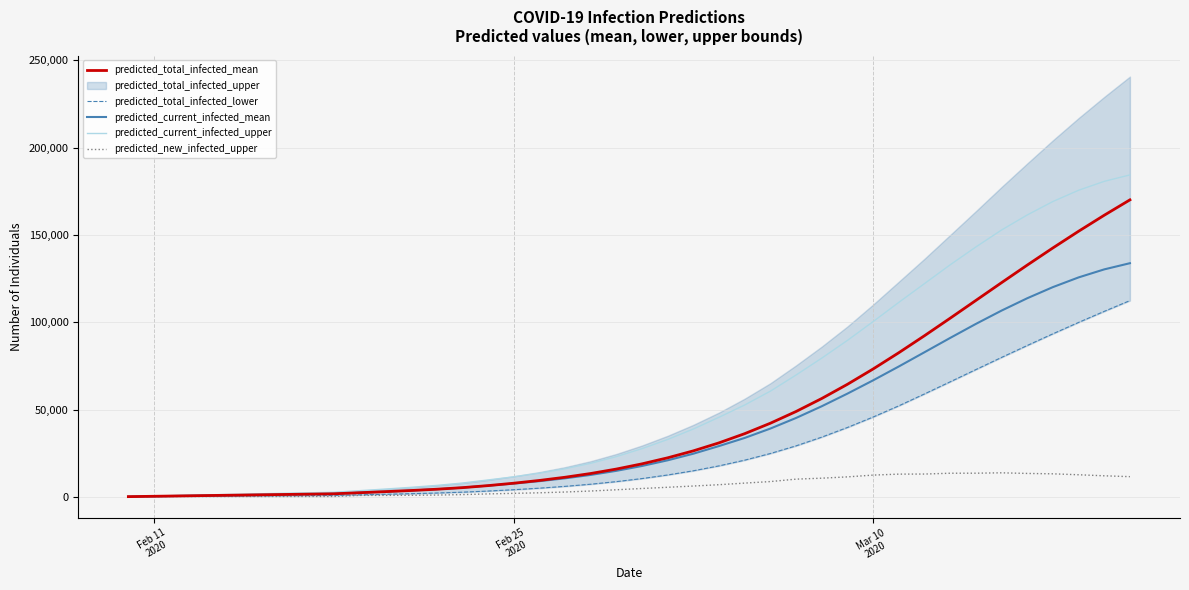

True or false: predicted_new_infected_upper and predicted_total_infected_lower cross at least once.

False